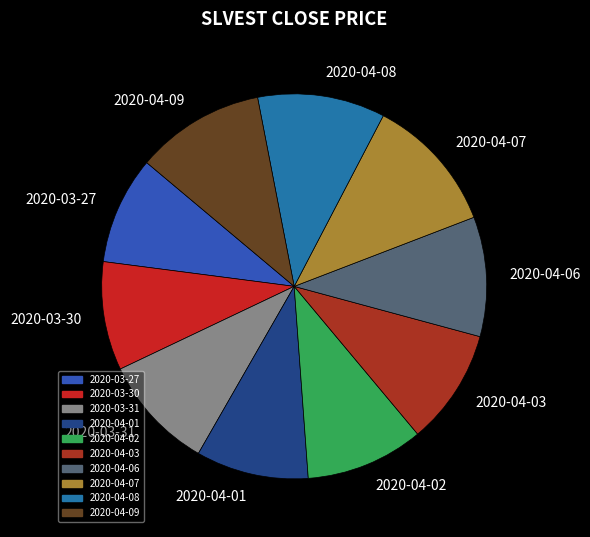

How many slices are in this pie chart?

10